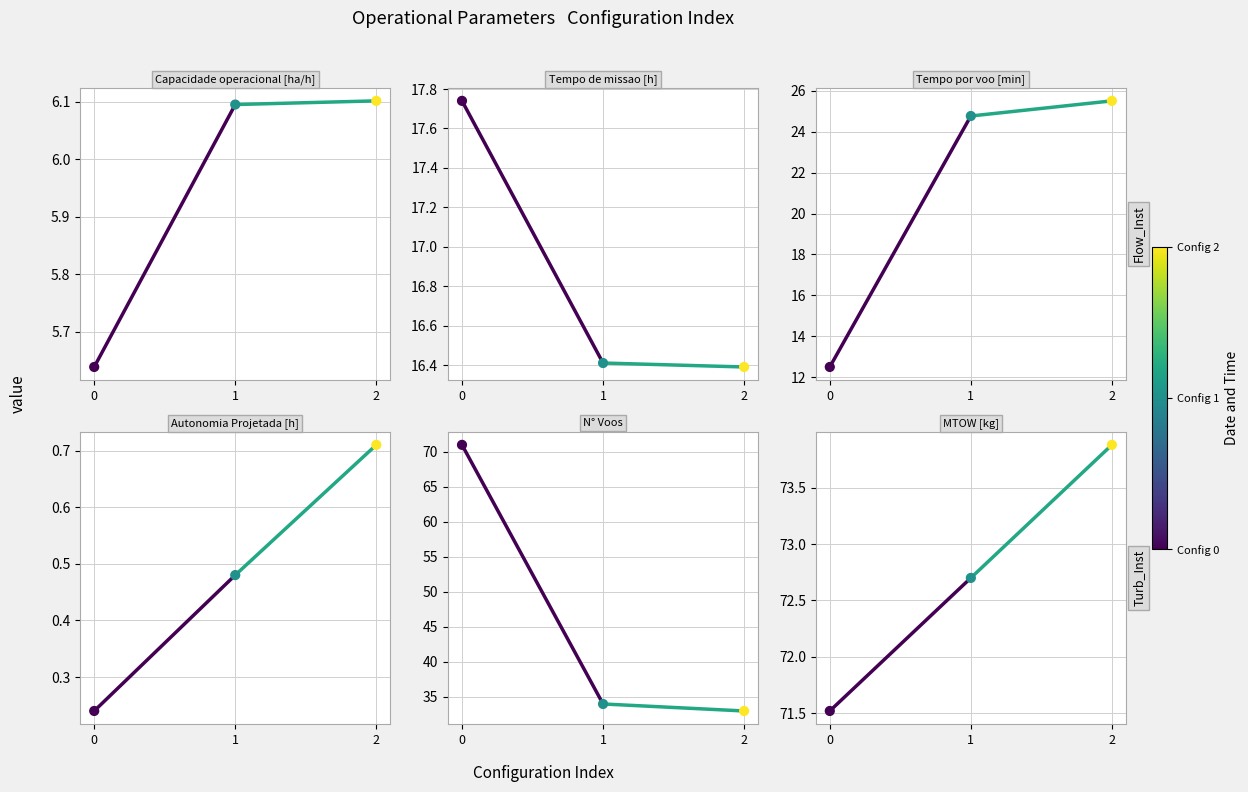

What are all the series names shown in the legend?

Capacidade operacional [ha/h], Tempo de missao [h], Tempo por voo [min], Autonomia Projetada [h], N° Voos, MTOW [kg]